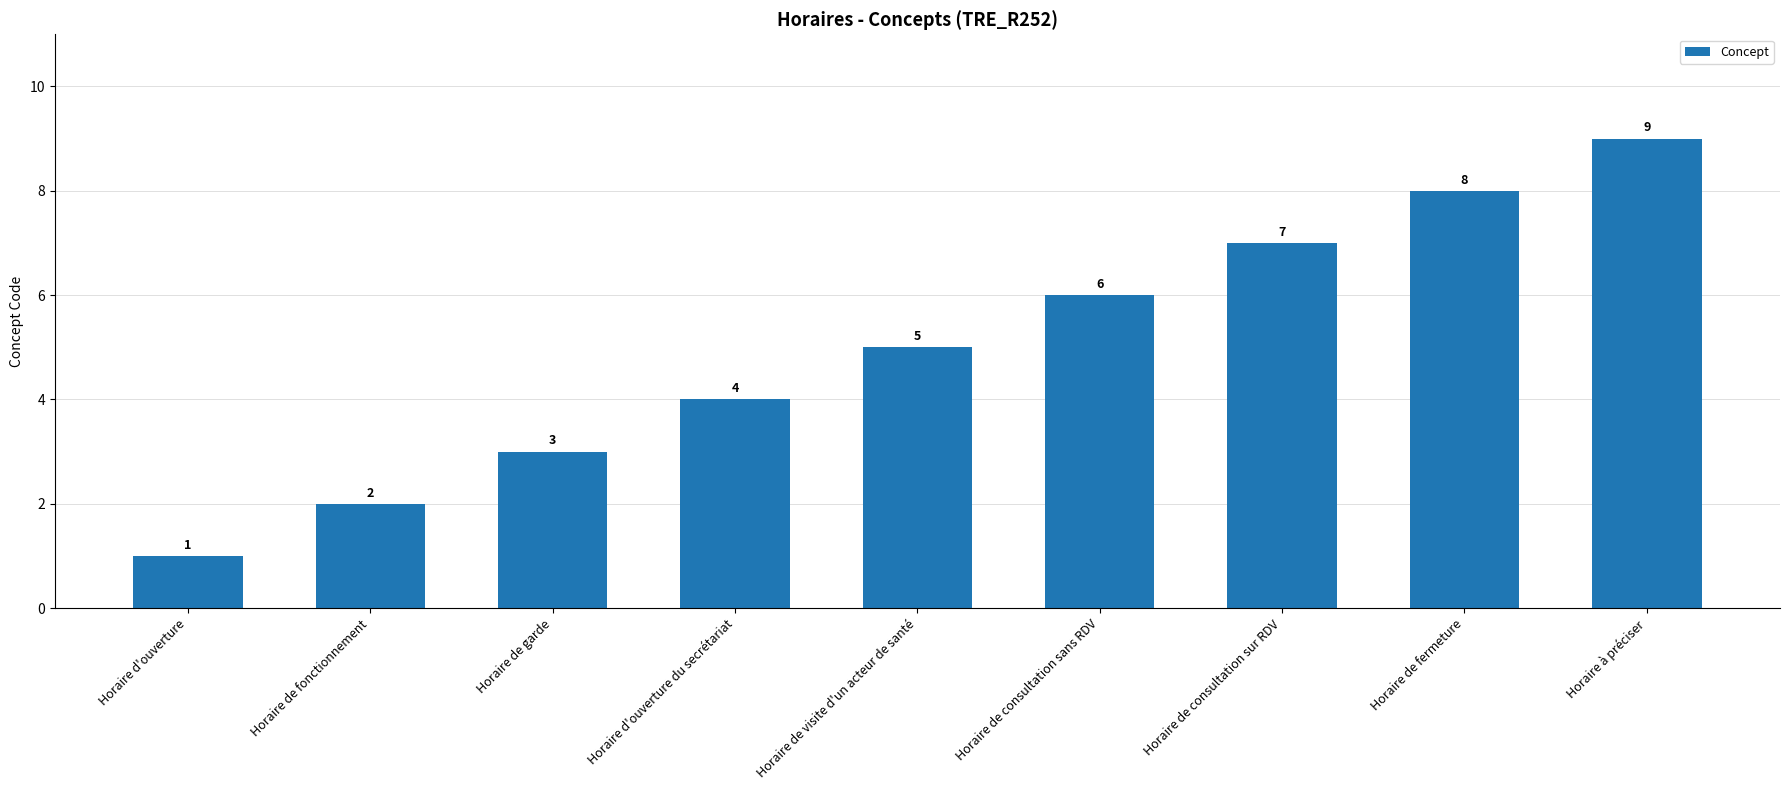

Approximately how many times larger is the value at Horaire d'ouverture compared to Horaire de consultation sans RDV?

0.2